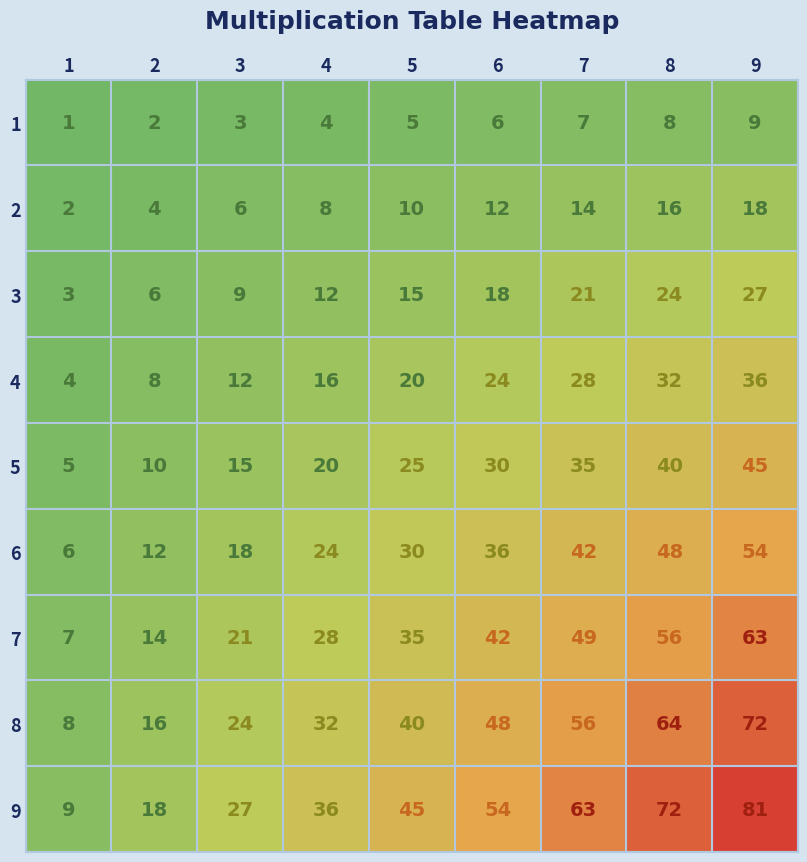

Which category has the highest value in the 4 series?

9